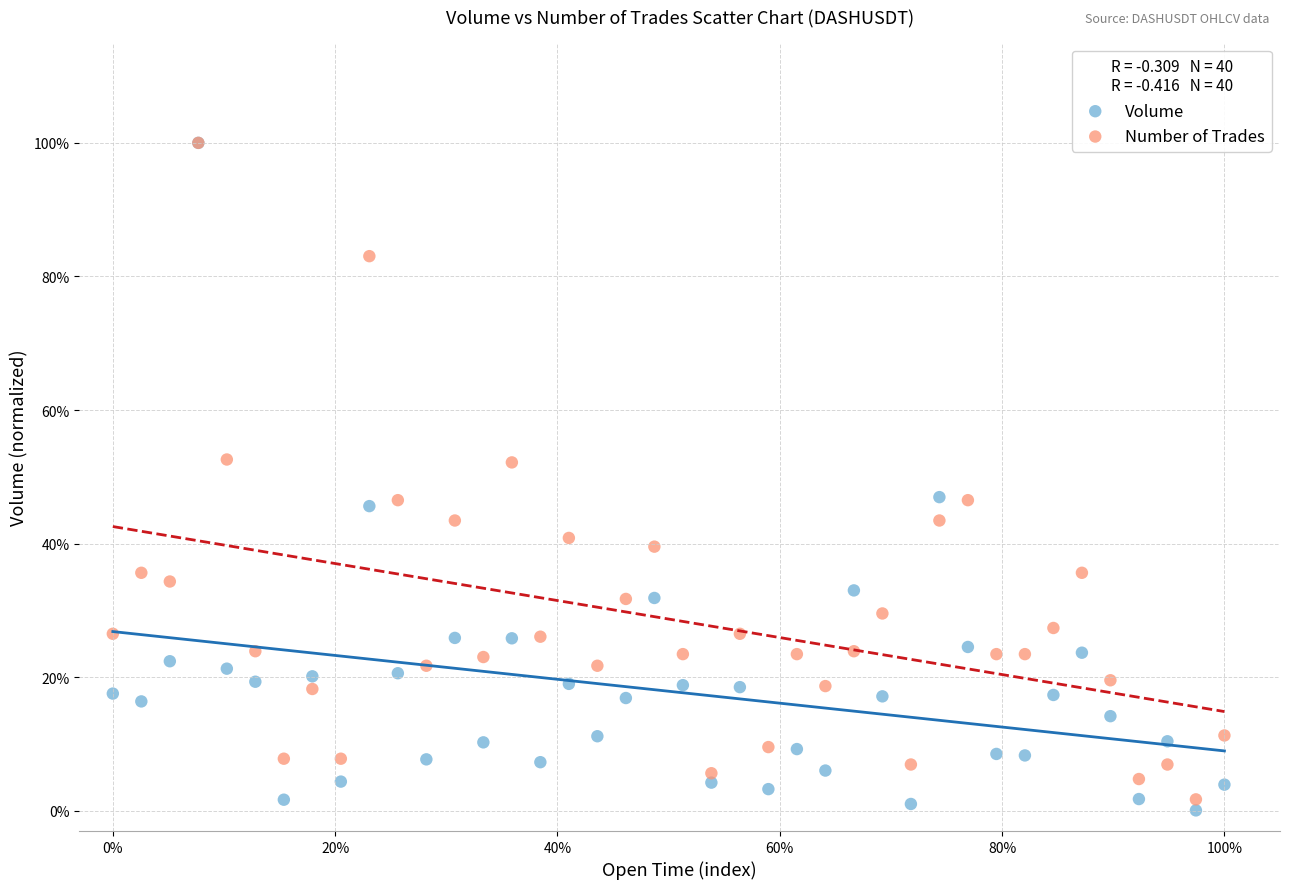

Which series has the largest Y range (max minus min)?

Volume